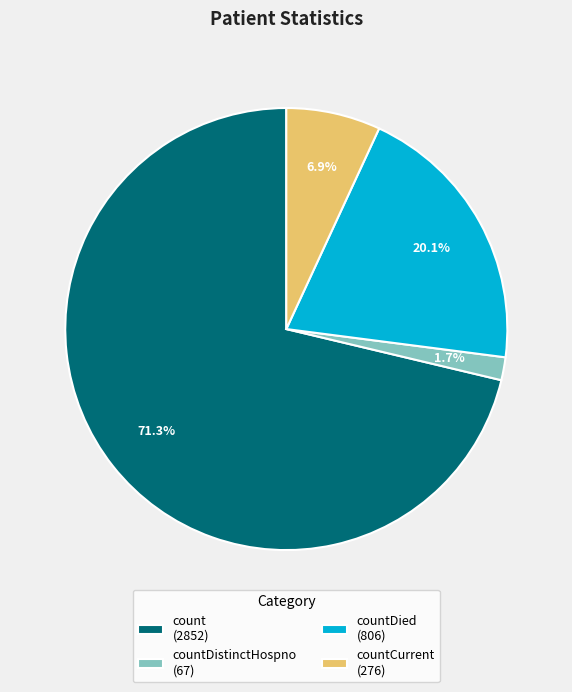

Between countDistinctHospno (67) and count (2852), which is larger?

count (2852)